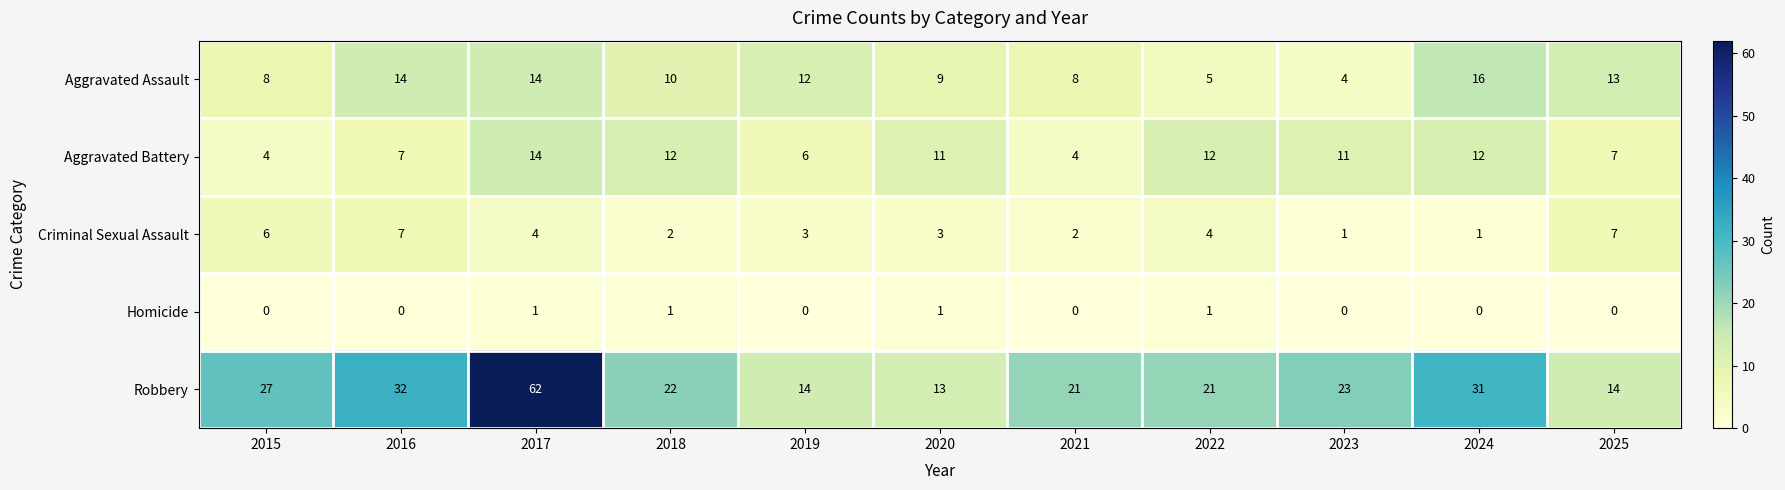

Which category has the highest value across all series?

2017